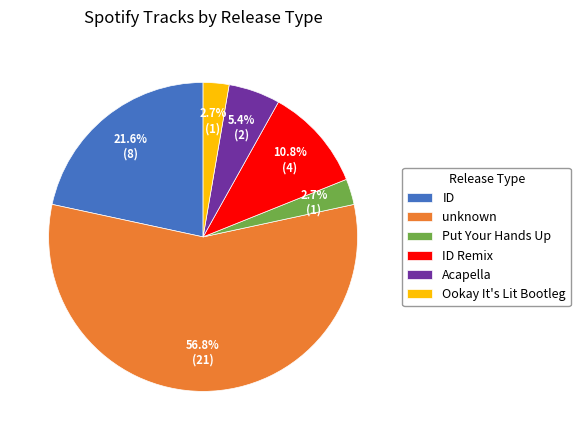

How many slices are in this pie chart?

6